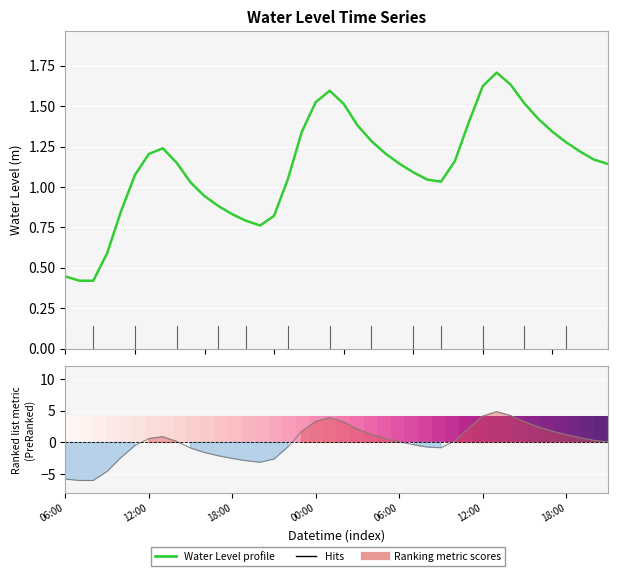

What is the difference between the Water Level (m) values at 18:00 and 15?

0.4